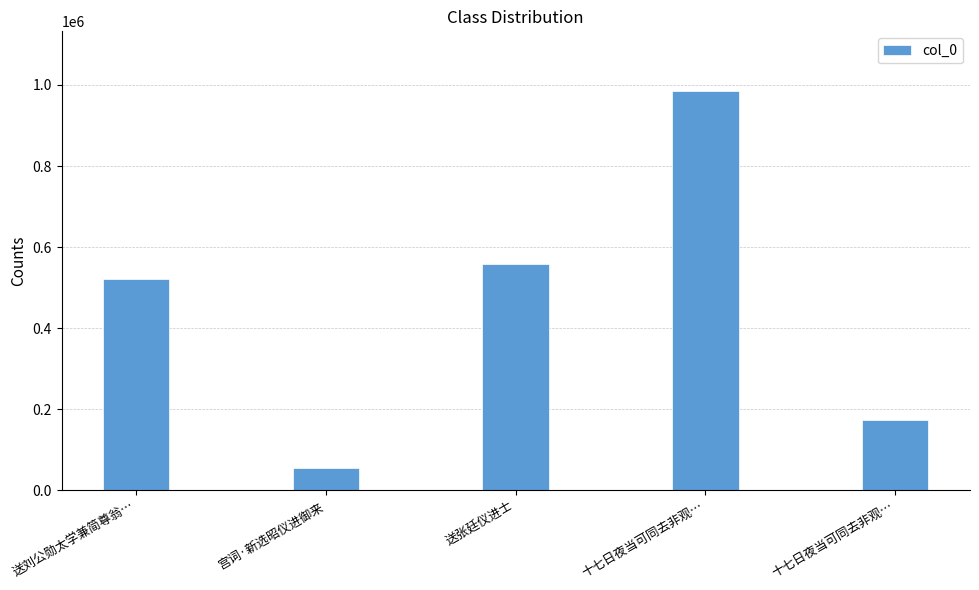

Reading left to right, extract all data points from this chart.

521671	55054	558110	984689	174005